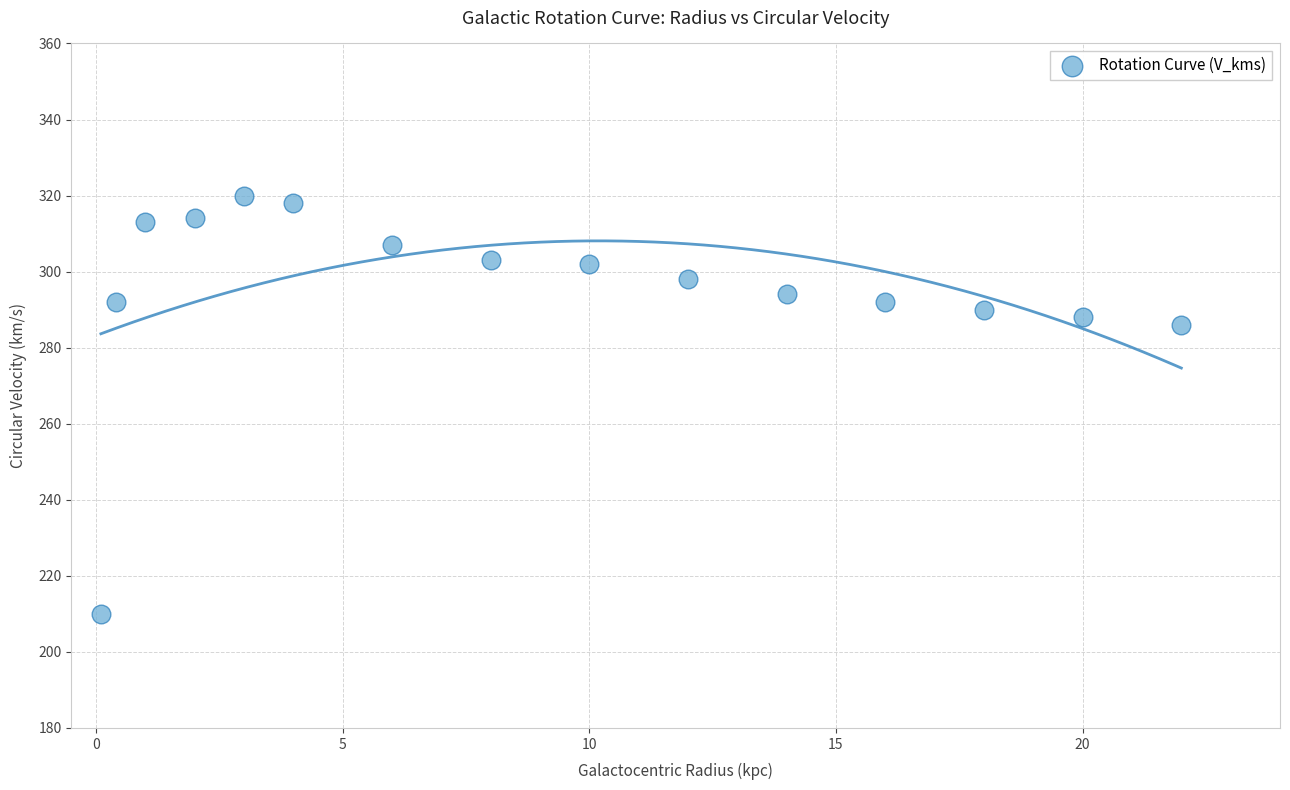

What is the range of Y values (max minus min)?

110